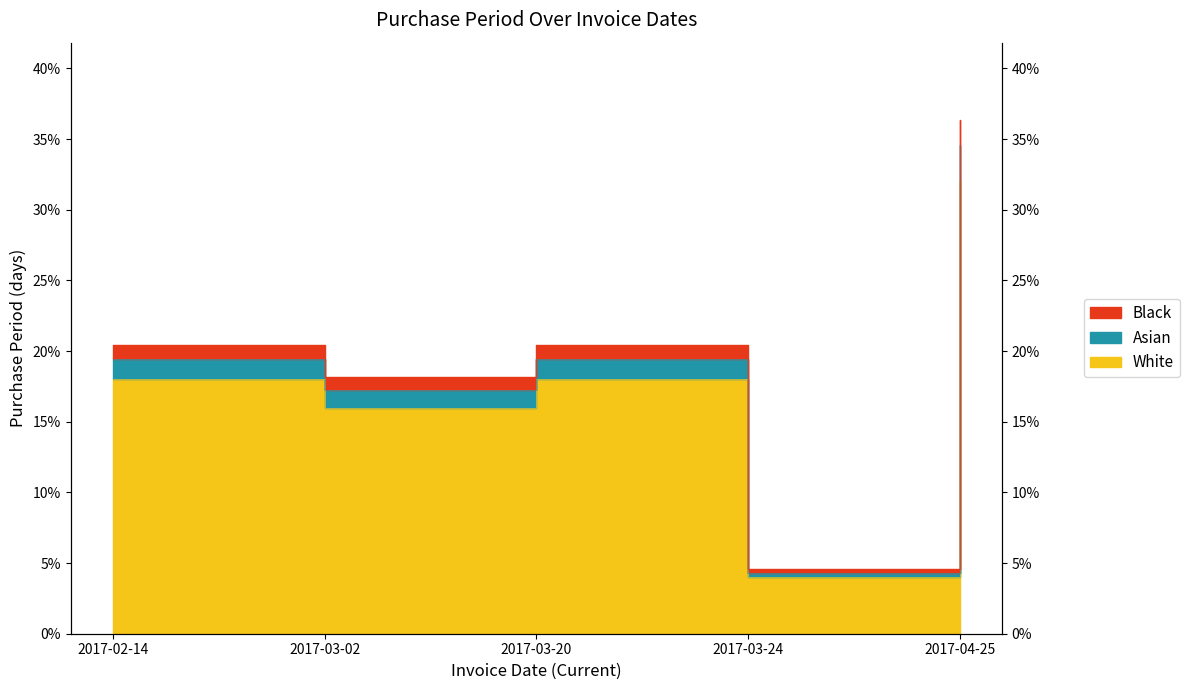

Reading left to right, extract all data points from this chart.

2017-02-14=18.0	2017-03-02=16.0	2017-03-20=18.0	2017-03-24=4.0	2017-04-25=32.0